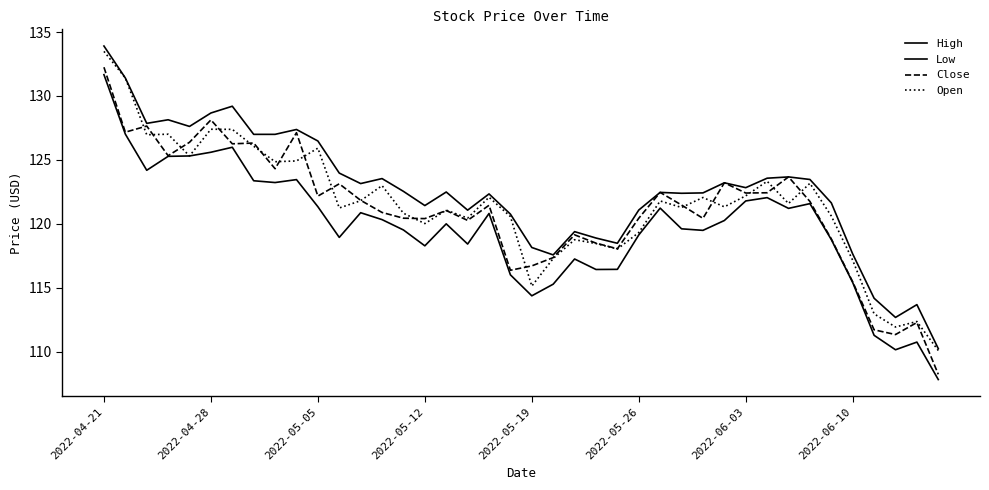

Is this an area chart (filled region under the line)?

No